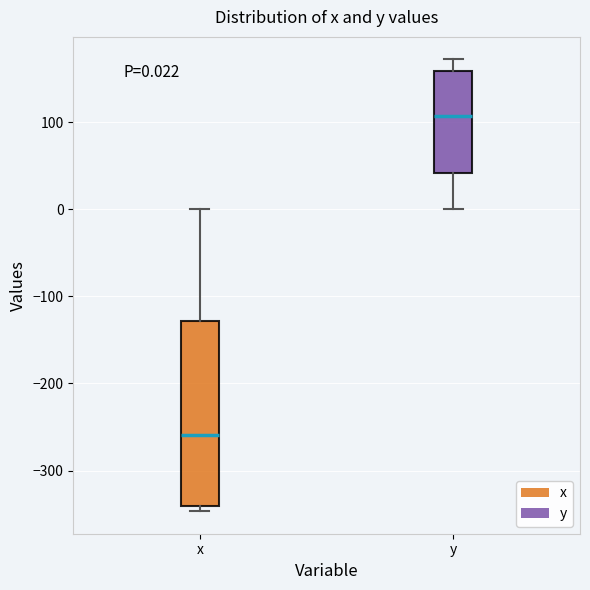

Which box's median line is the lowest?

x